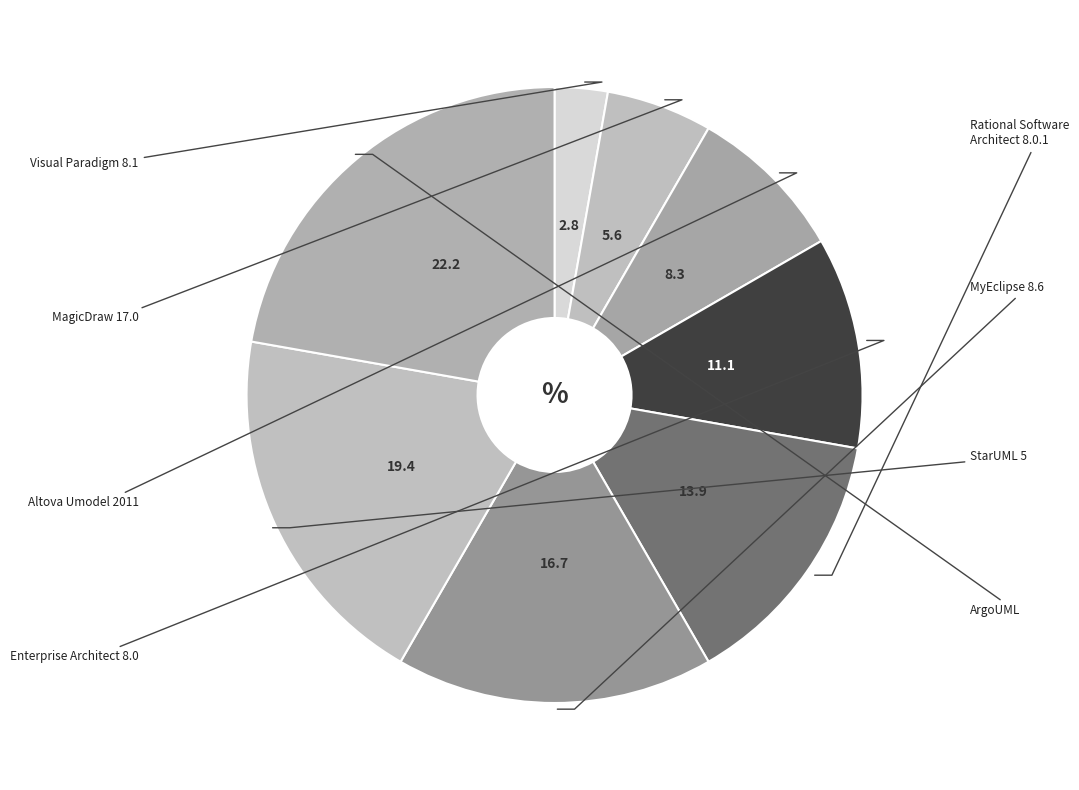

What is the largest slice in the pie chart?

ArgoUML